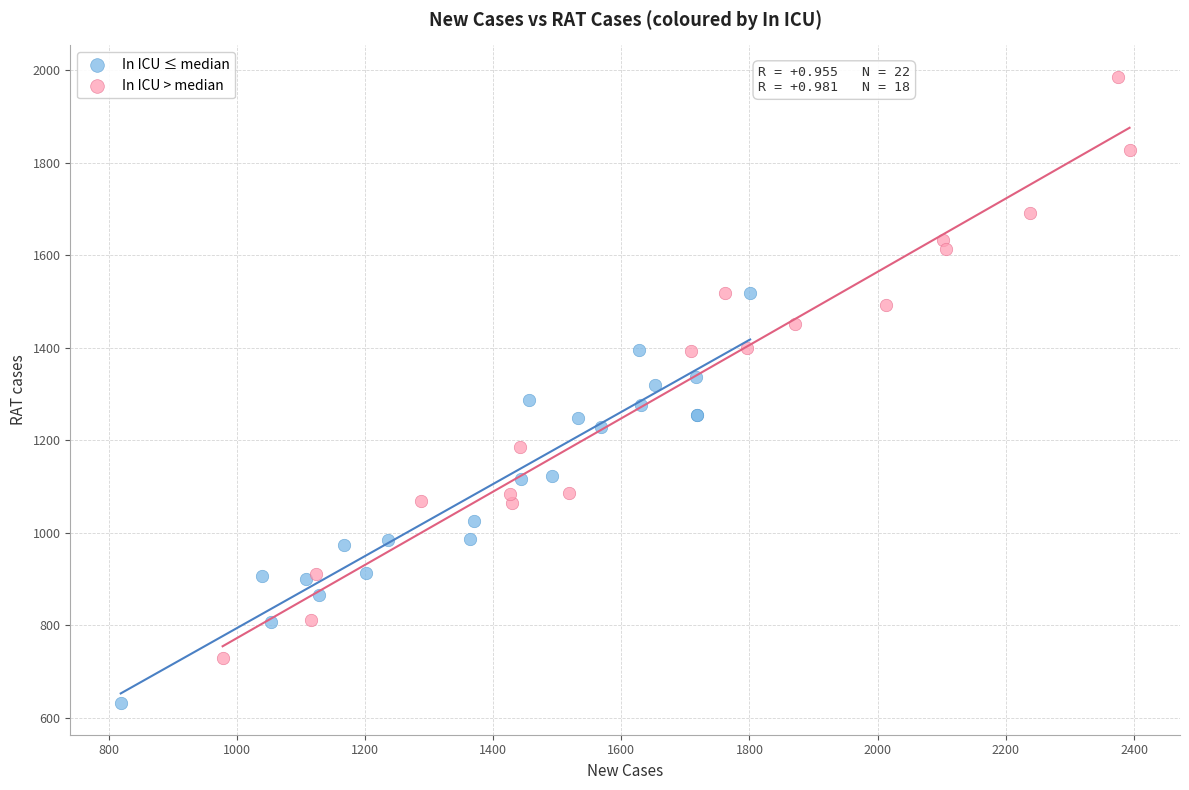

Which series reaches the minimum Y coordinate?

In ICU ≤ median